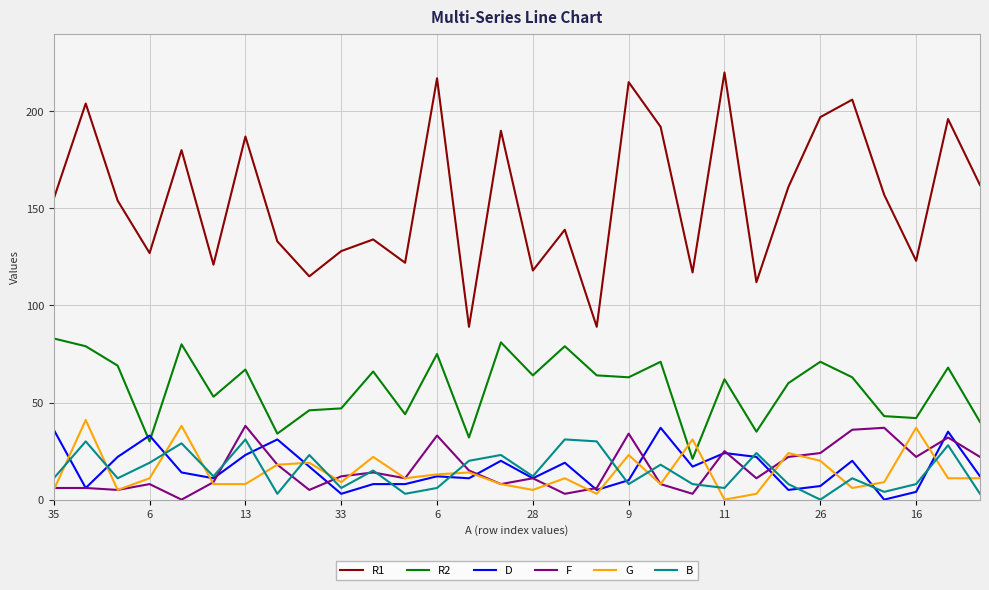

True or false: R1 and R2 cross at least once.

False